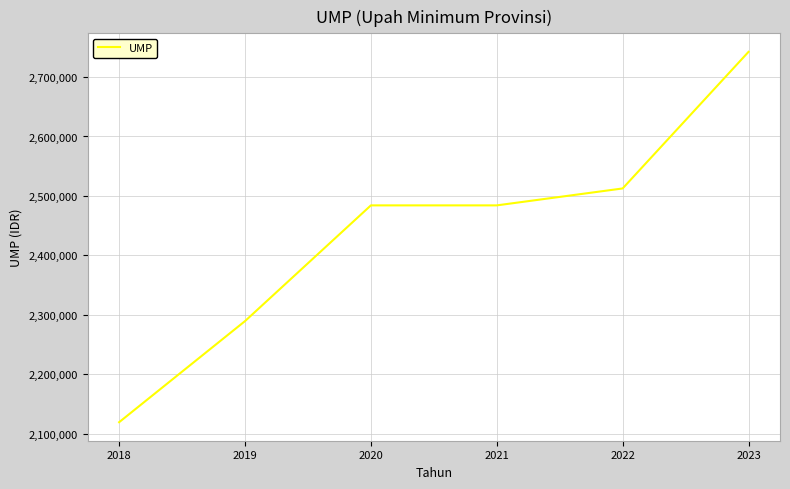

What is the sum of all values?

14631383